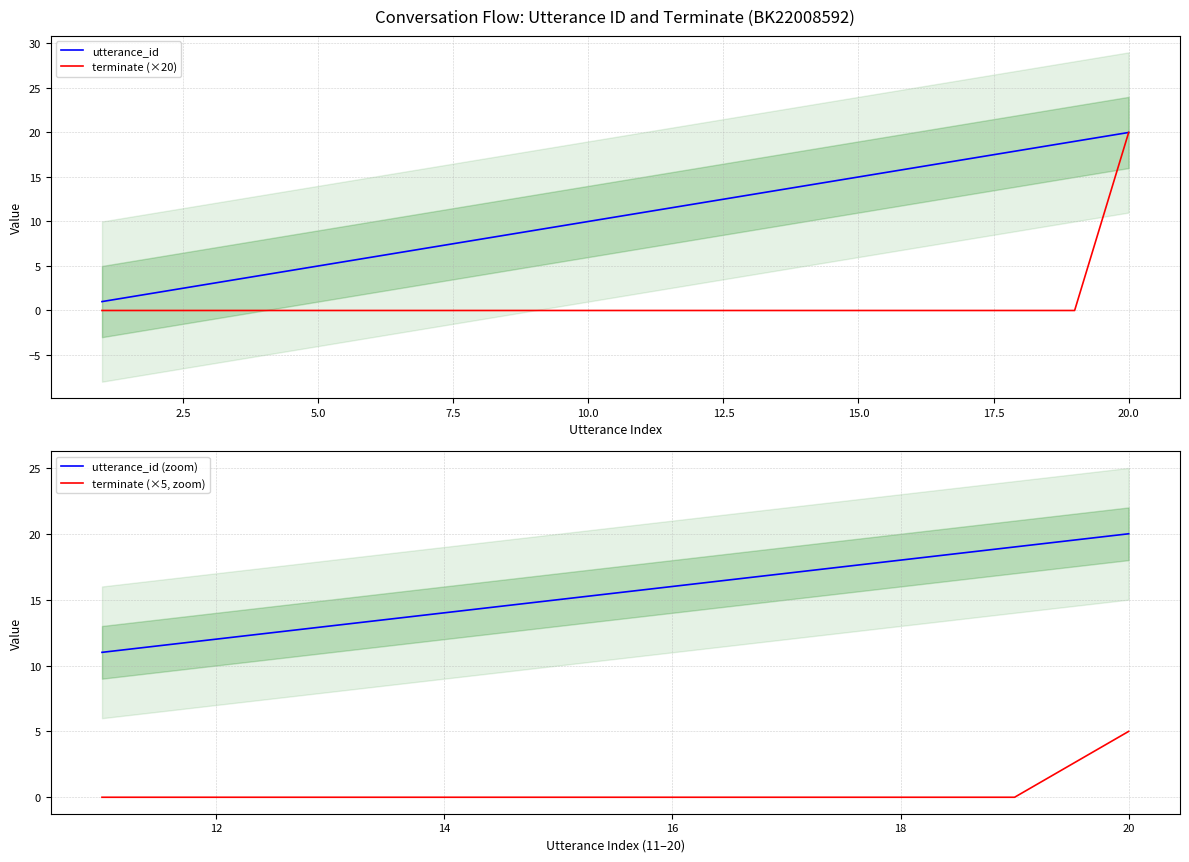

True or false: terminate has a value of -13 at 15.

False